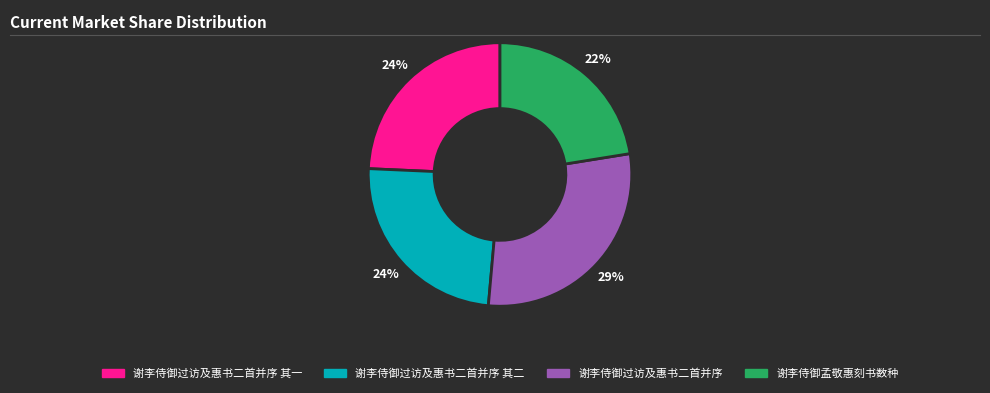

Is there any slice that represents more than half of the pie?

No